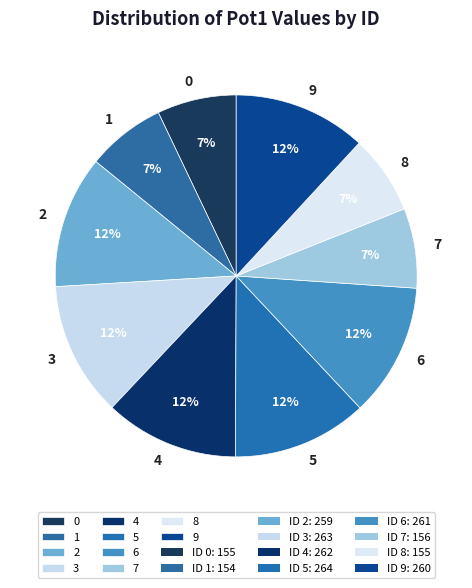

How many segments does this pie chart have?

10